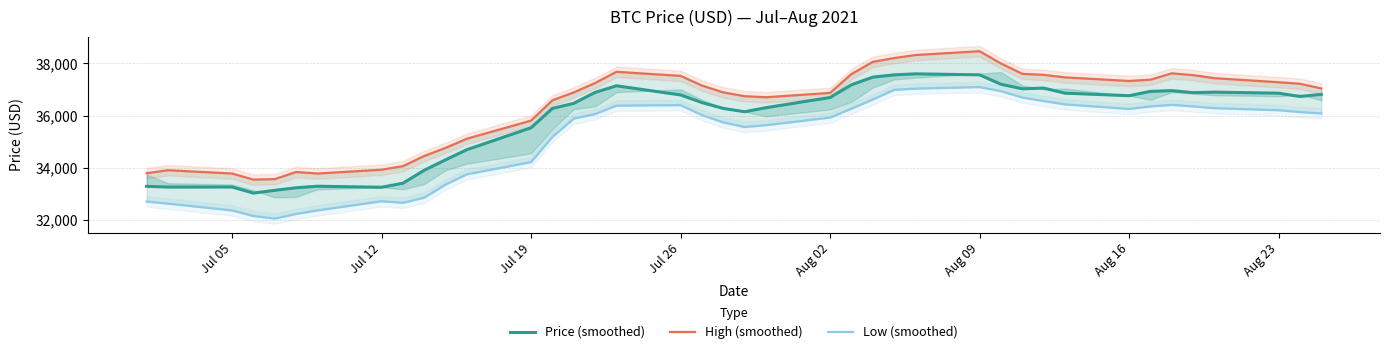

Reading left to right, list all the values displayed in this chart.

Price (smoothed): 33296.0	33267.8	33270.2	33036.8	33143.8	33241.2	33299.4	33260.4	33416.0	33912.2	34311.2	34700.6	35537.6	36277.2	36471.8	36890.2	37143.2	36792.8	36500.8	36277.0	36150.4	36306.0	36695.2	37181.8	37473.8	37561.4	37600.4	37561.6	37201.6	37026.4	37055.6	36861.0	36763.6	36929.0	36958.2	36880.4	36899.8	36860.8	36734.2	36815.3
High (smoothed): 33799.0	33912.5	33786.0	33552.4	33571.8	33844.2	33785.8	33931.8	34068.0	34457.2	34768.6	35119.0	35809.8	36588.2	36890.0	37250.0	37678.0	37522.4	37152.6	36889.8	36744.0	36705.2	36870.6	37590.8	38058.0	38203.8	38320.6	38466.6	37999.6	37600.6	37561.8	37464.4	37328.0	37376.6	37619.8	37551.6	37434.8	37279.2	37220.8	37042.3
Low (smoothed): 32712.3	32635.2	32375.0	32161.0	32063.6	32238.8	32375.0	32725.2	32666.8	32861.4	33367.4	33756.6	34223.8	35187.2	35887.8	36062.8	36384.0	36403.4	36023.8	35741.6	35566.6	35634.8	35926.8	36267.4	36617.8	36987.6	37036.2	37094.6	36938.8	36695.4	36559.0	36432.4	36257.2	36354.6	36413.0	36354.6	36286.6	36208.6	36138.0	36085.3